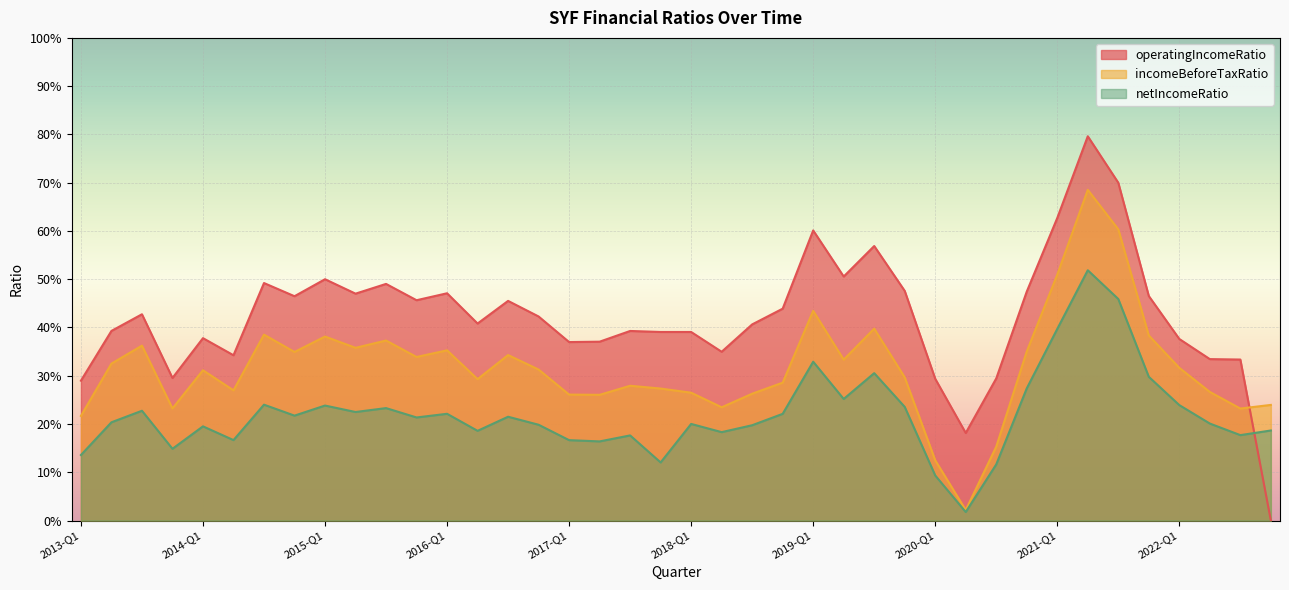

What is the difference between the highest and lowest values at 2018-Q2?

0.2